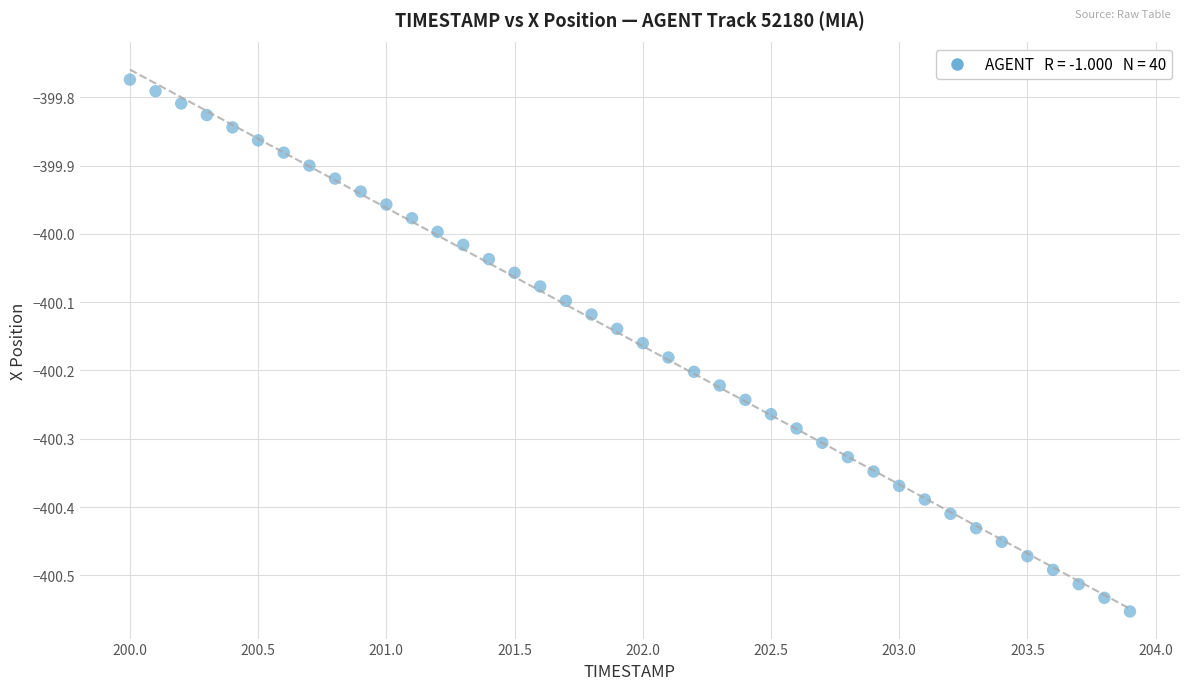

What is the range of Y values (max minus min)?

0.8